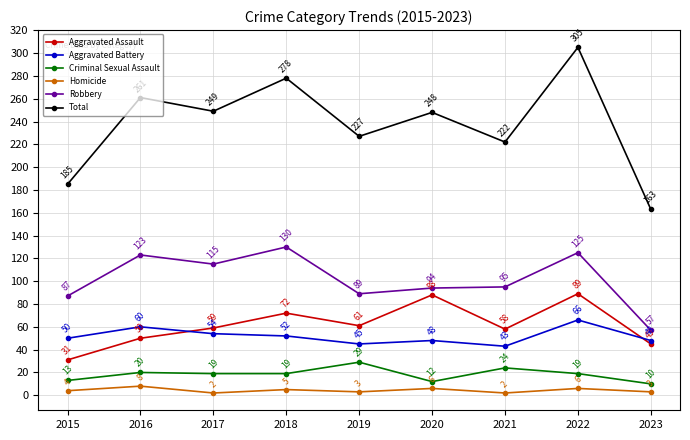

How many series are shown in this chart?

6